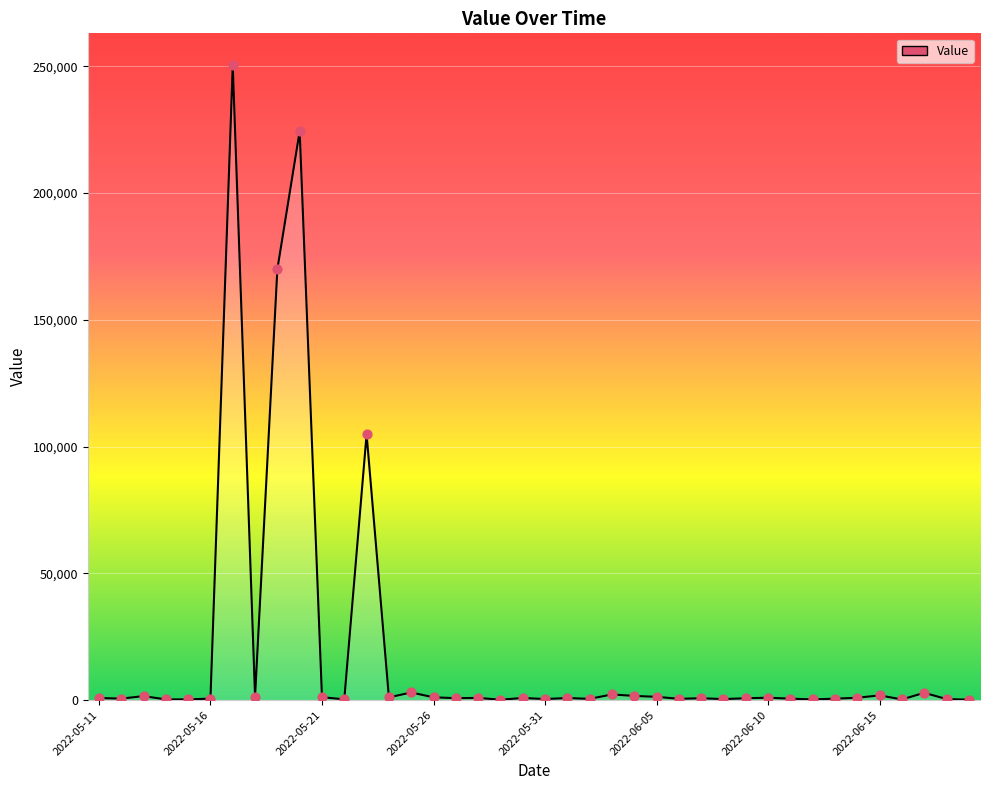

What is the difference between the maximum and minimum values?

250298.0